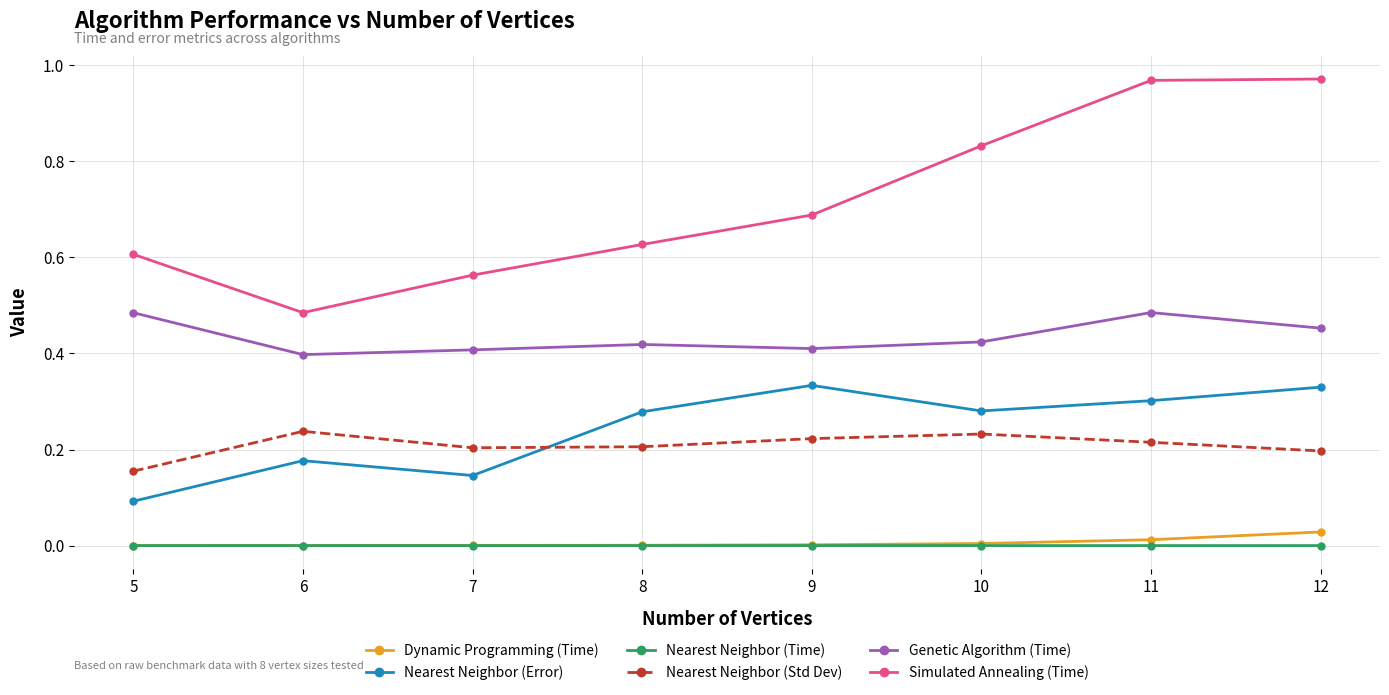

True or false: Nearest Neighbor (Time) has a value of 0.0 at 5.

True